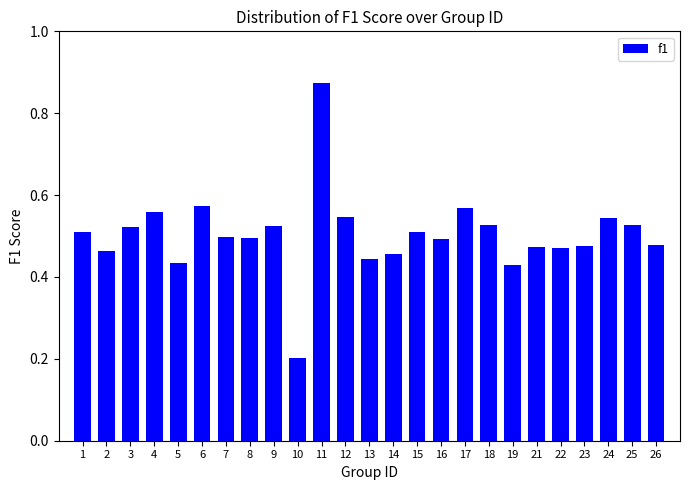

Count the values in the range 0 to 1.

25